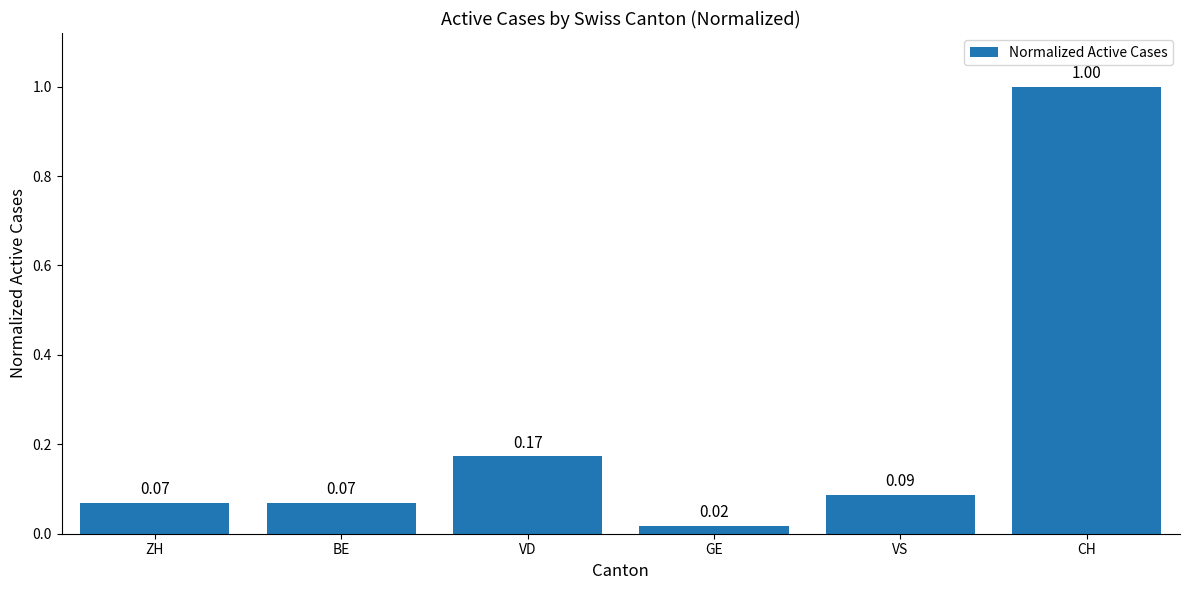

At which label is the value closest to 0?

GE